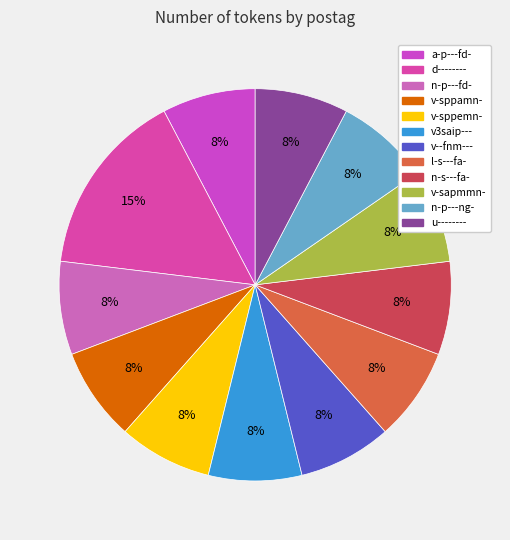

Is there any slice that represents more than half of the pie?

No